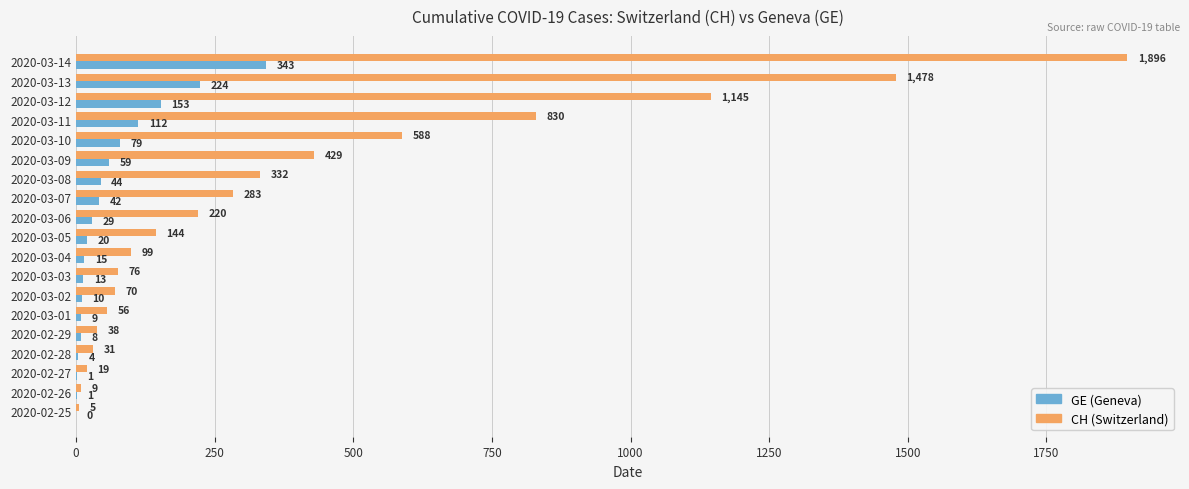

Count the number of data series in this chart.

2